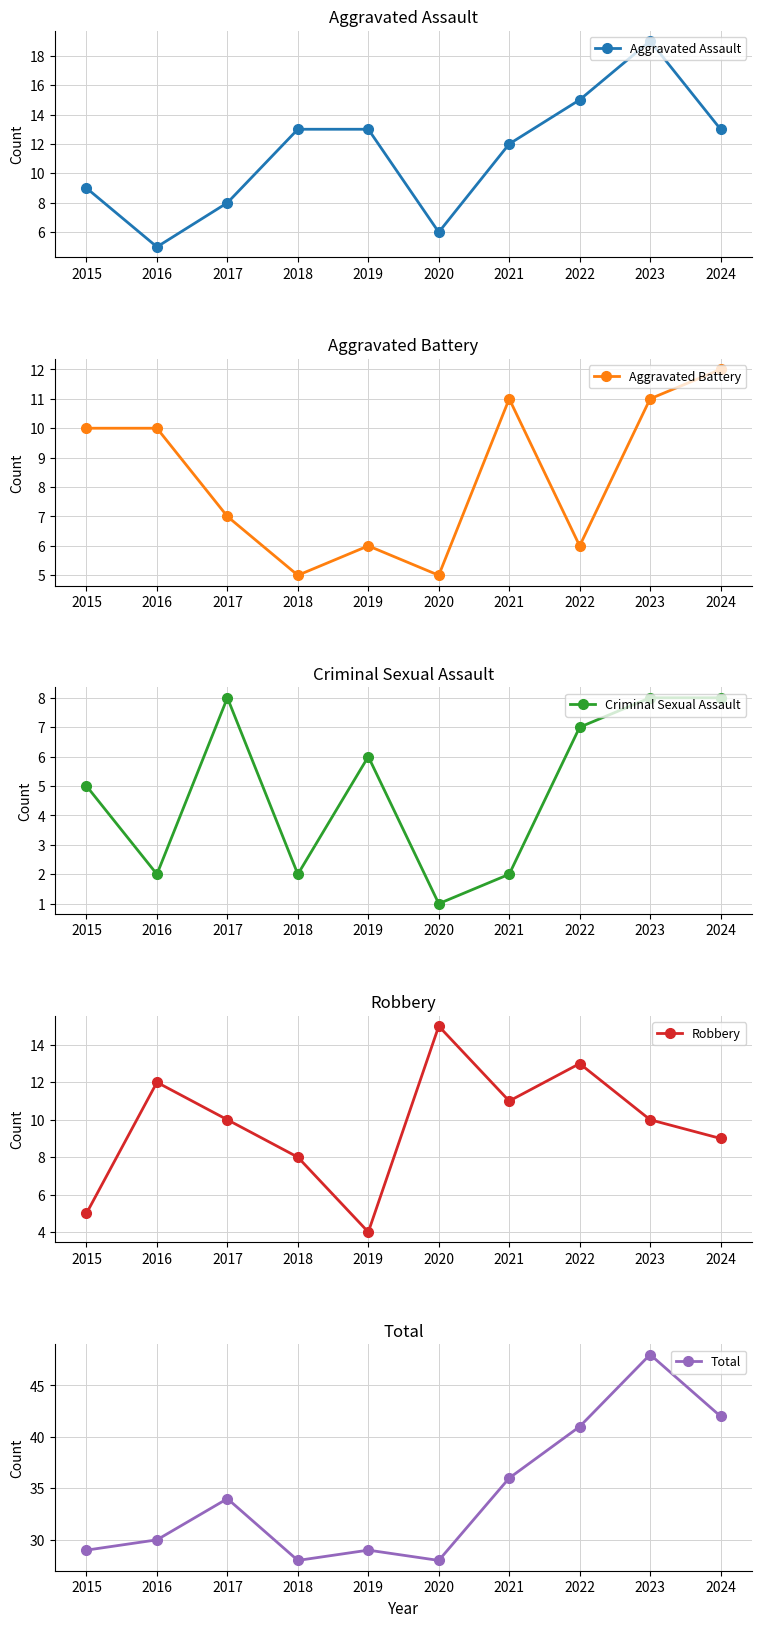

Reading right to left, list all the values displayed in this chart.

Aggravated Assault: 2024=13	2023=19	2022=15	2021=12	2020=6	2019=13	2018=13	2017=8	2016=5	2015=9
Aggravated Battery: 2024=12	2023=11	2022=6	2021=11	2020=5	2019=6	2018=5	2017=7	2016=10	2015=10
Criminal Sexual Assault: 2024=8	2023=8	2022=7	2021=2	2020=1	2019=6	2018=2	2017=8	2016=2	2015=5
Robbery: 2024=9	2023=10	2022=13	2021=11	2020=15	2019=4	2018=8	2017=10	2016=12	2015=5
Total: 2024=42	2023=48	2022=41	2021=36	2020=28	2019=29	2018=28	2017=34	2016=30	2015=29